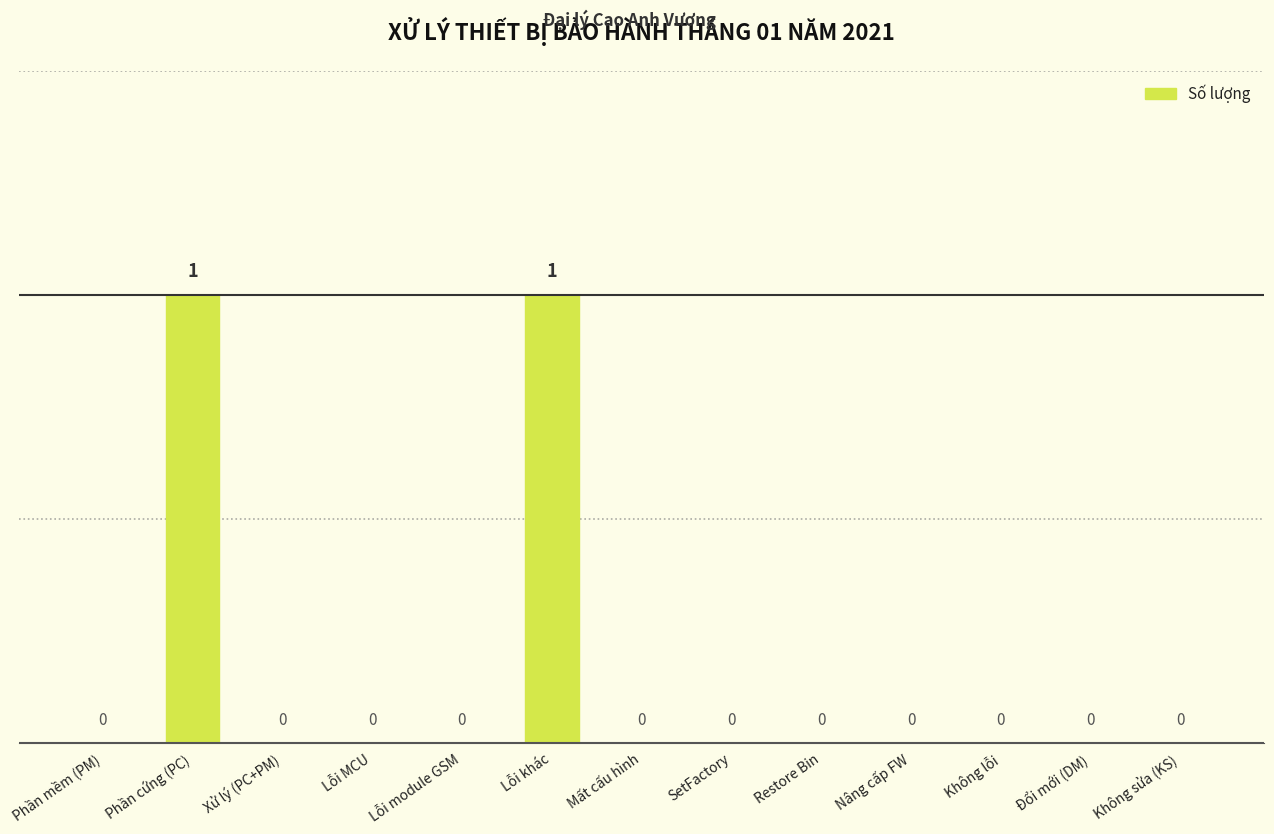

The chart shows a value of -1 at Restore Bin. True or false?

False